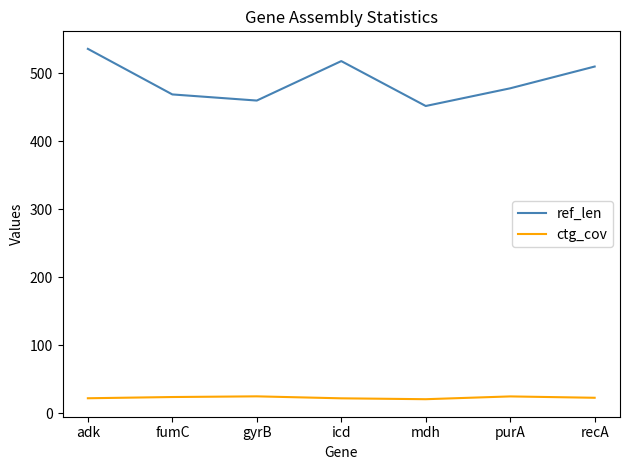

What is the lowest value of the ctg_cov series?

21.0